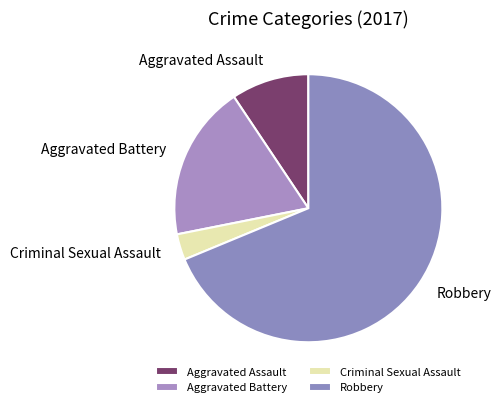

How many segments does this pie chart have?

4